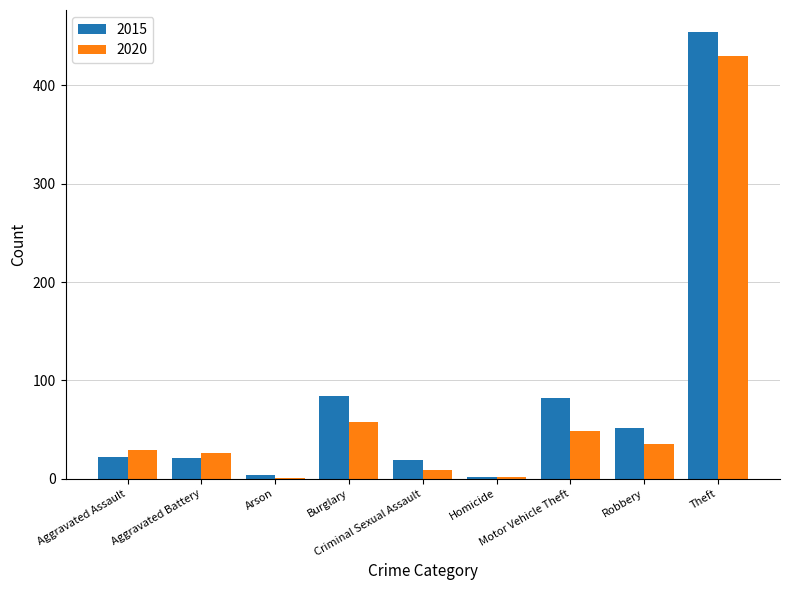

What is the maximum value for 2020?

430